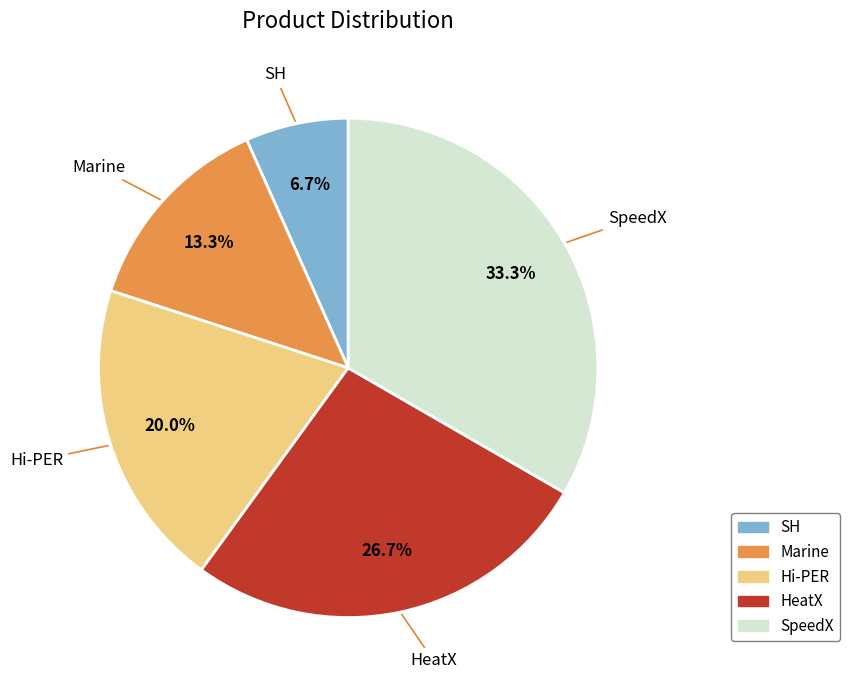

Which slice is the largest?

SpeedX